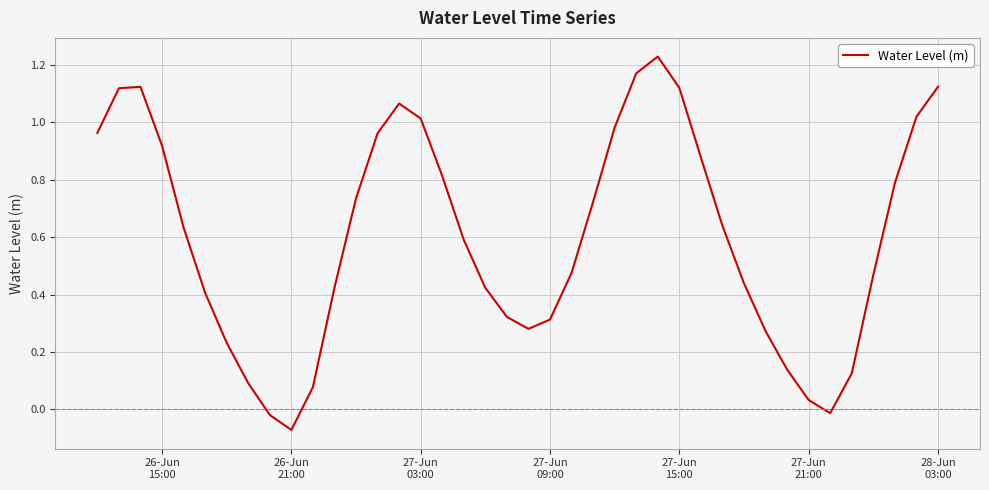

True or false: the data has more than 0 interior local peaks.

True